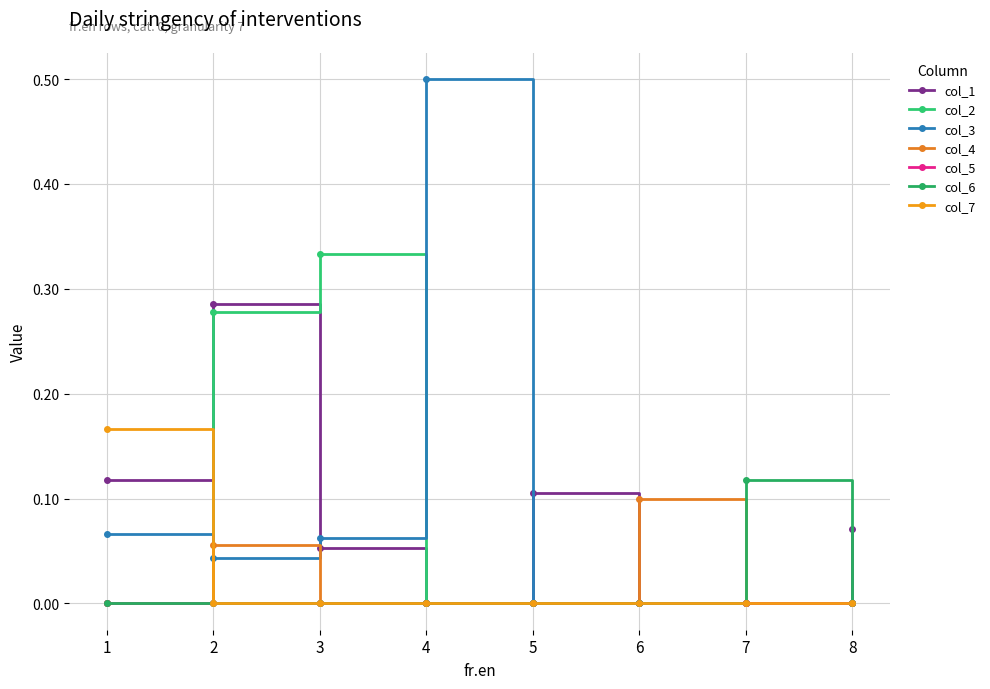

True or false: col_4 has a value of 0.1 at 2.

False